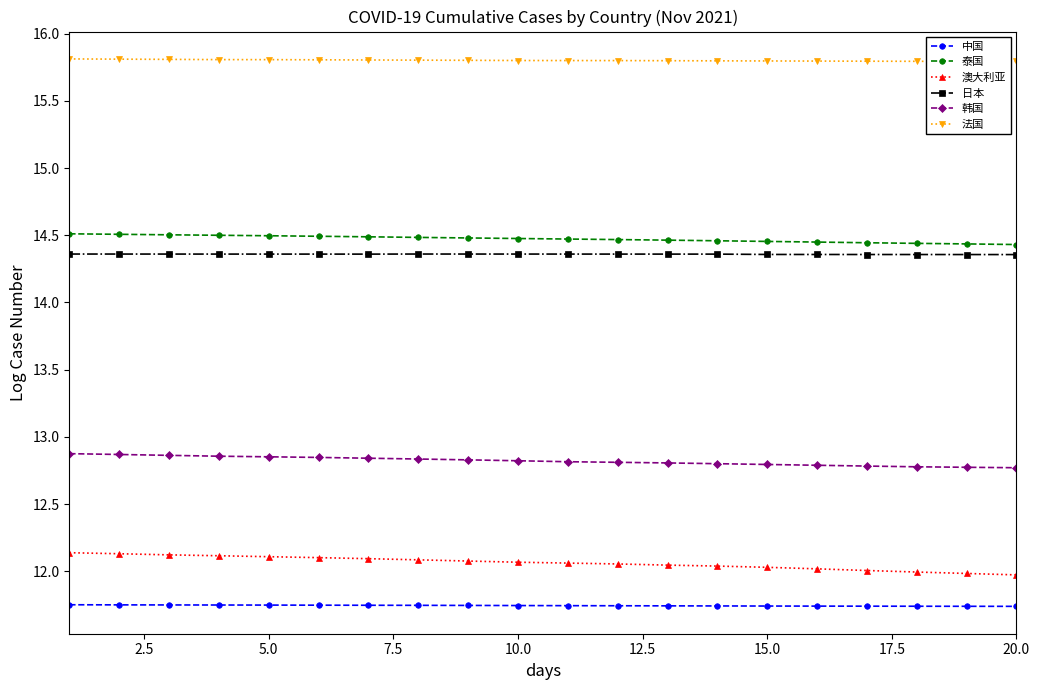

True or false: 法国 and 中国 intersect in this chart.

False